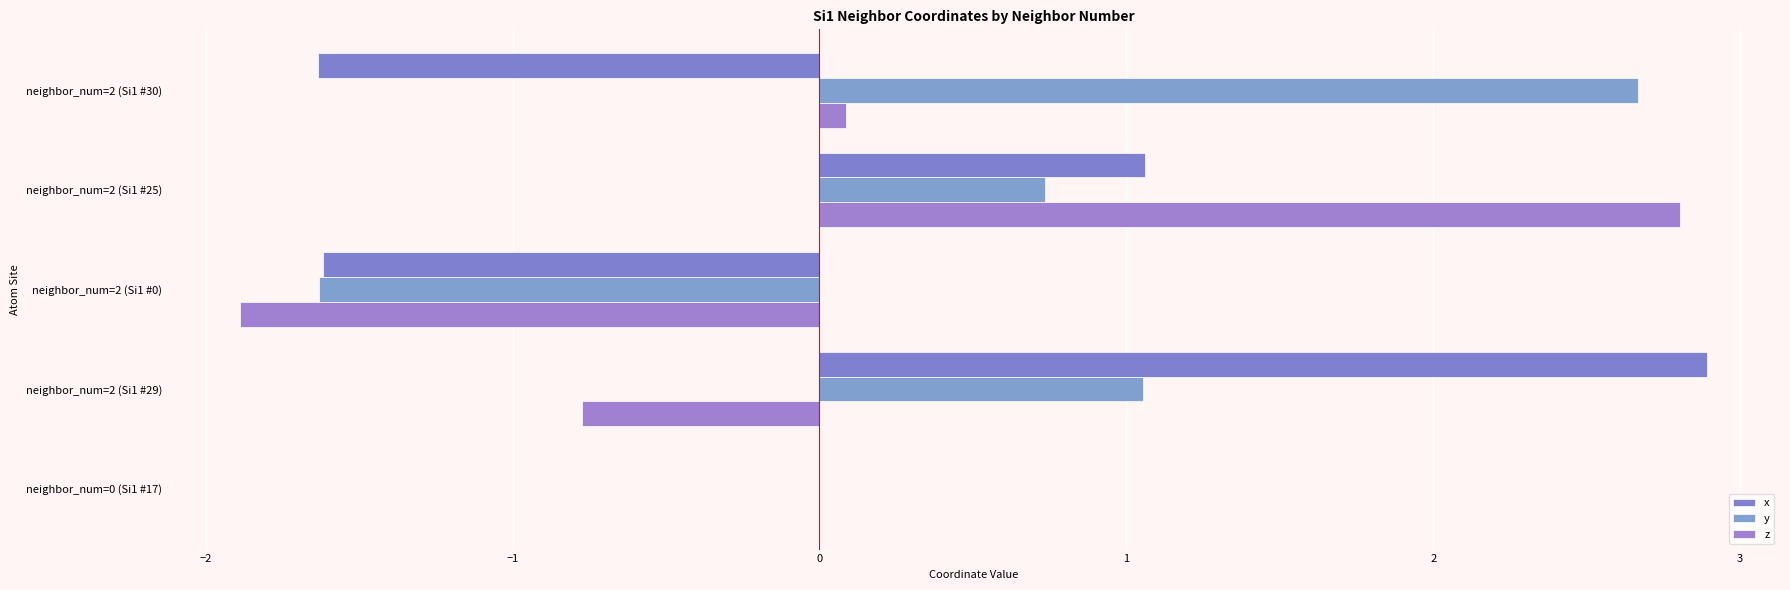

What is the value of the z bar at the 4th from the left?

2.8